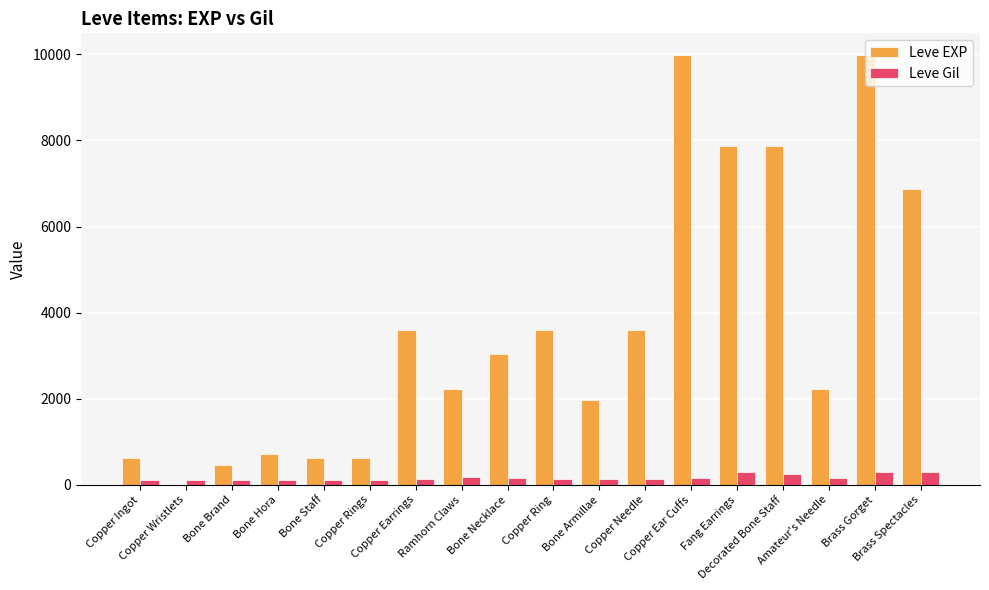

What is the maximum value for Leve Gil?

293